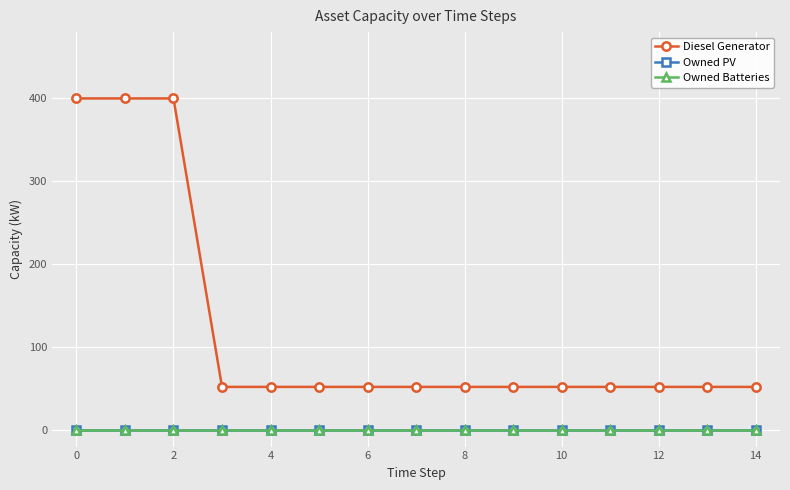

True or false: Owned PV has more than 0 interior local peaks.

False